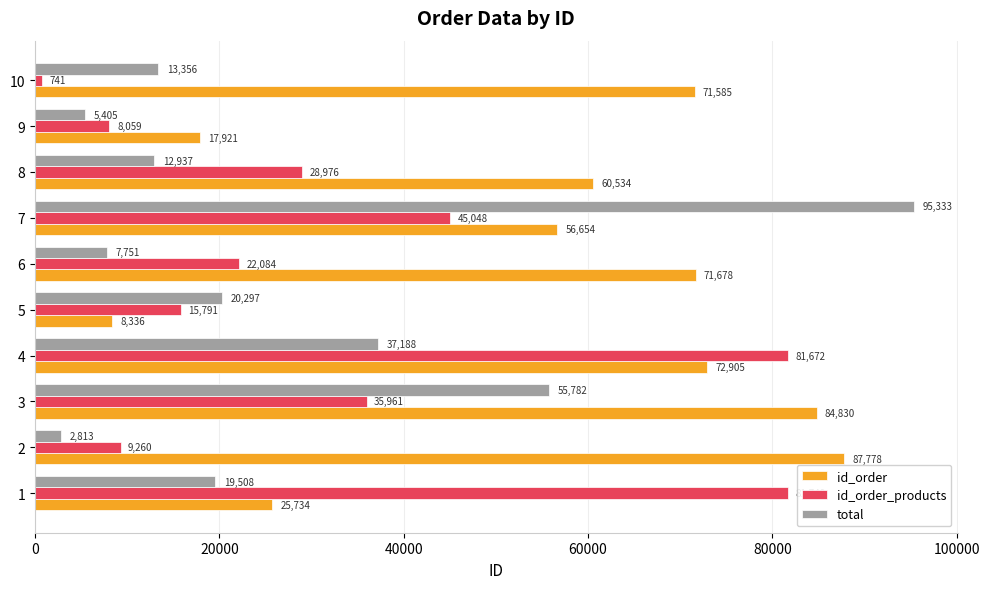

The value of id_order at 3 is 84830. True or false?

True